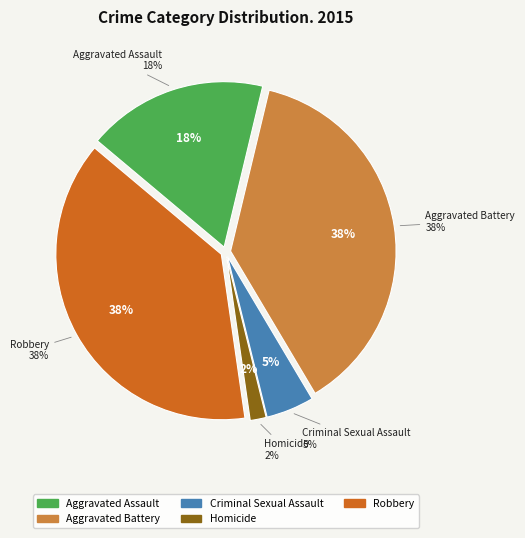

The Robbery slice represents 32% of the pie. True or false?

False